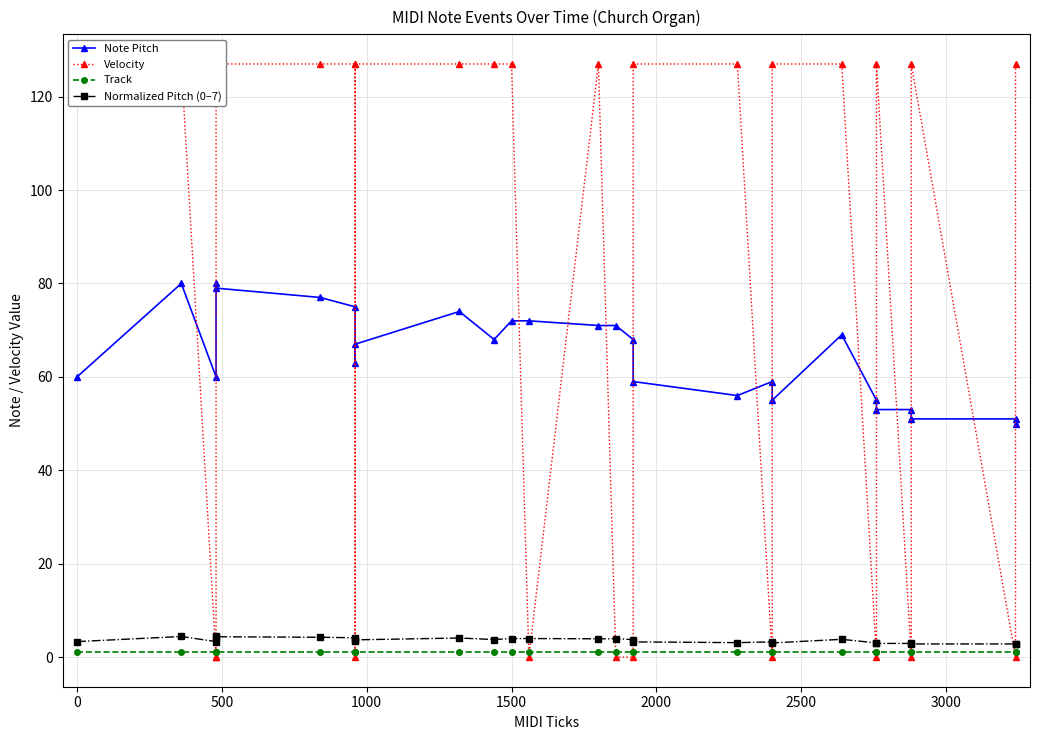

Reading right to left, list all the values displayed in this chart.

Note Pitch: 50.0	51.0	51.0	53.0	53.0	55.0	69.0	55.0	59.0	56.0	59.0	68.0	71.0	71.0	72.0	72.0	68.0	74.0	67.0	63.0	75.0	77.0	79.0	80.0	60.0	80.0	60.0
Velocity: 127.0	0.0	127.0	0.0	127.0	0.0	127.0	127.0	0.0	127.0	127.0	0.0	0.0	127.0	0.0	127.0	127.0	127.0	127.0	0.0	127.0	127.0	127.0	0.0	0.0	127.0	127.0
Track: 1.0	1.0	1.0	1.0	1.0	1.0	1.0	1.0	1.0	1.0	1.0	1.0	1.0	1.0	1.0	1.0	1.0	1.0	1.0	1.0	1.0	1.0	1.0	1.0	1.0	1.0	1.0
Normalized Pitch (0–7): 2.8	2.8	2.8	2.9	2.9	3.0	3.8	3.0	3.2	3.1	3.2	3.8	3.9	3.9	4.0	4.0	3.8	4.1	3.7	3.5	4.1	4.2	4.3	4.4	3.3	4.4	3.3